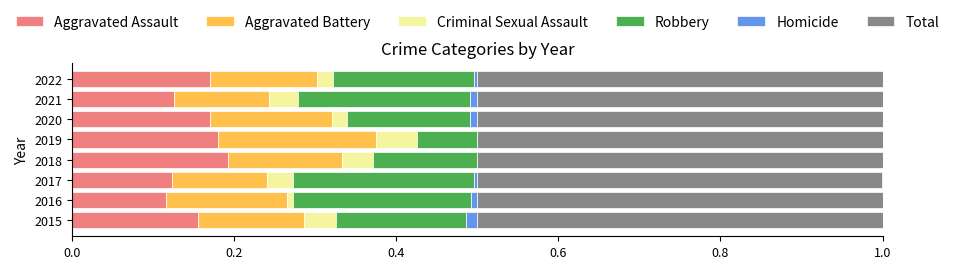

The value of Aggravated Assault at 2018 is 0.3. True or false?

False